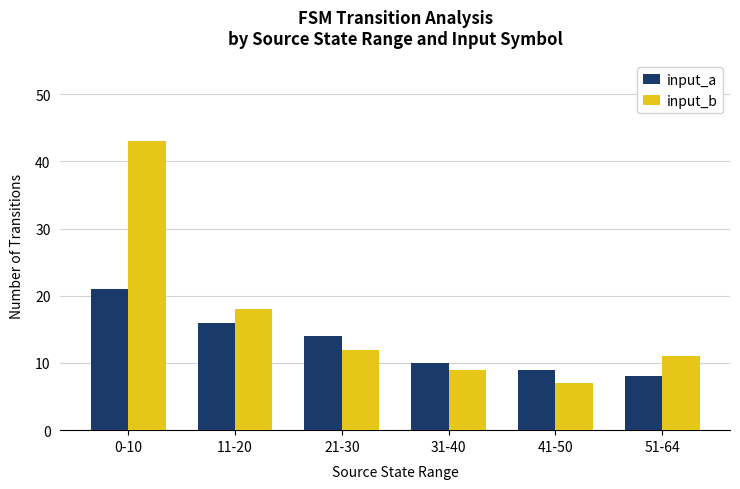

Count the number of categories in the chart.

6